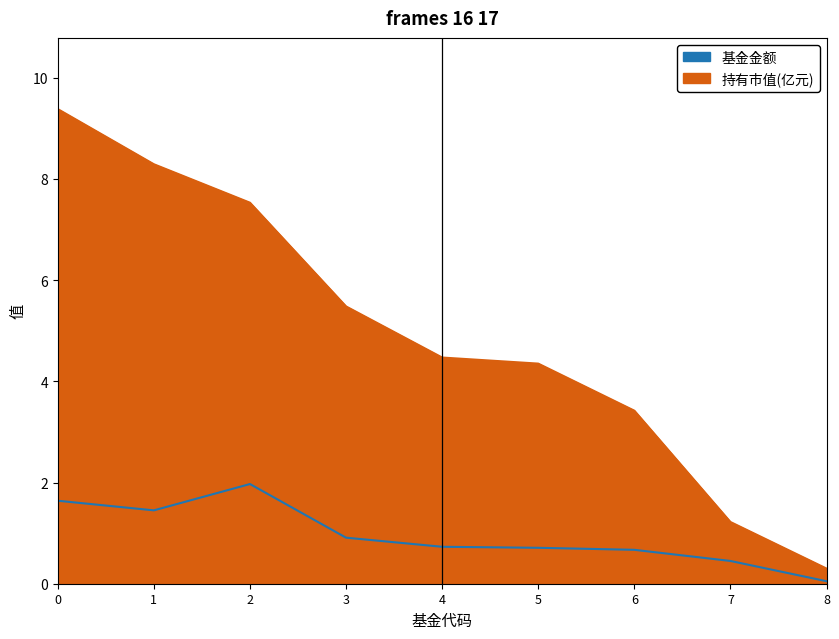

Which category has the lowest value in the 基金金额 series?

8